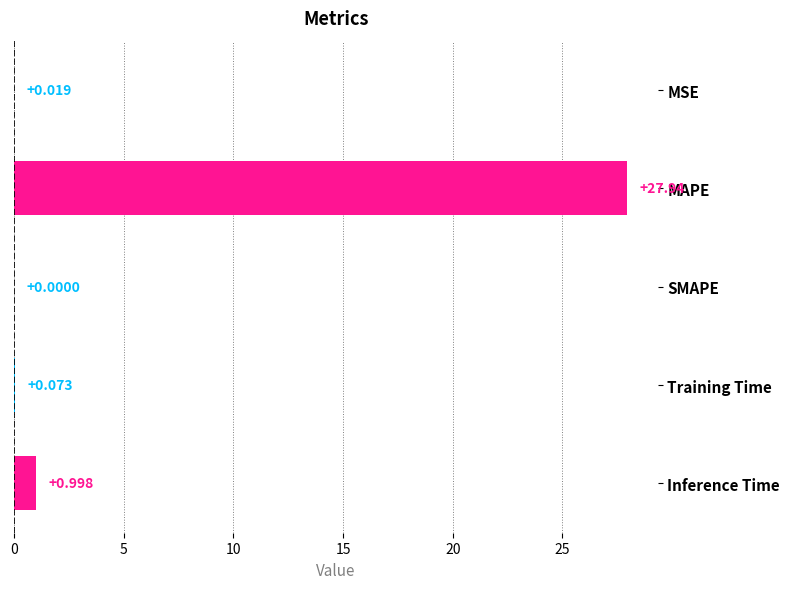

At which label is the value closest to 13?

Inference Time